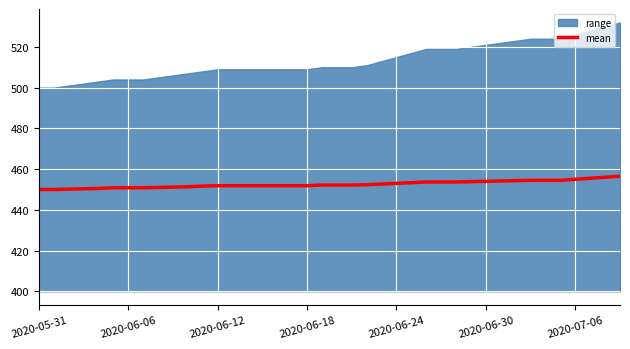

What is the maximum value for mean?

456.5